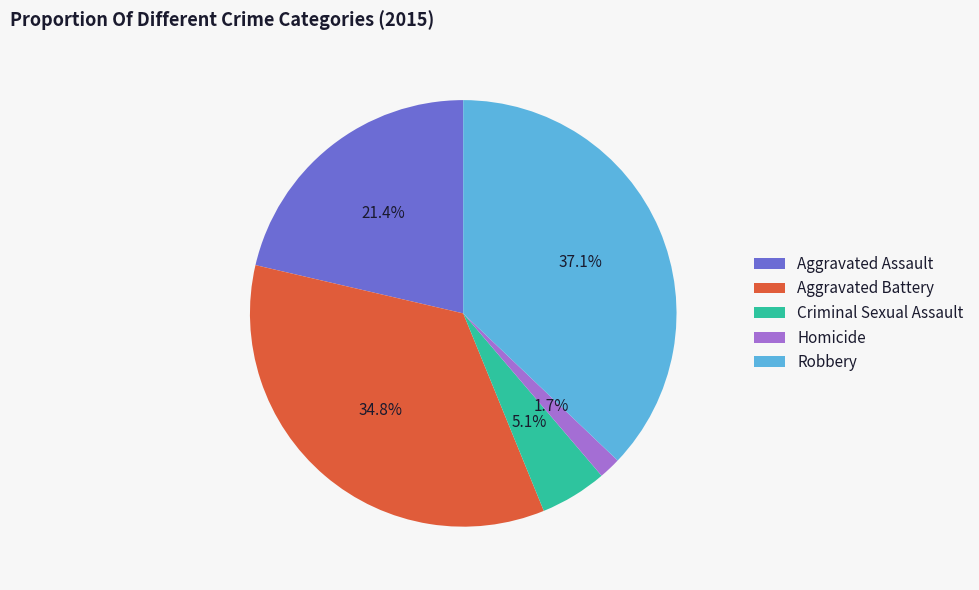

Approximately how many times larger is the value at Homicide compared to Aggravated Assault?

0.1